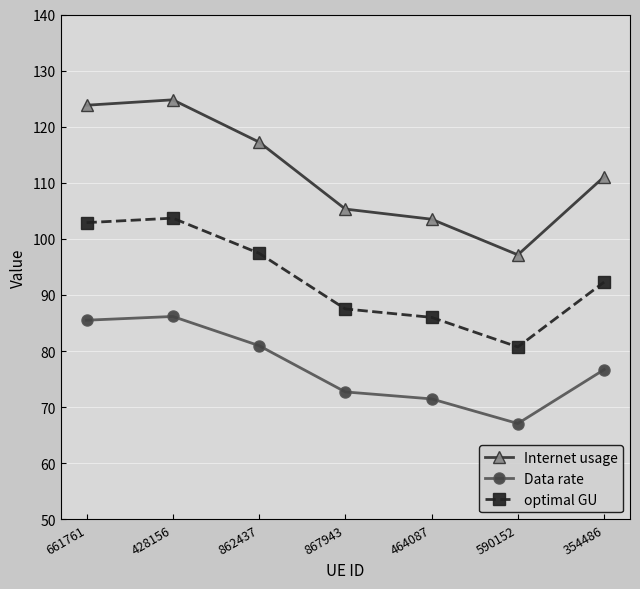

What is the approximate value of Internet usage at 590152?

97.2